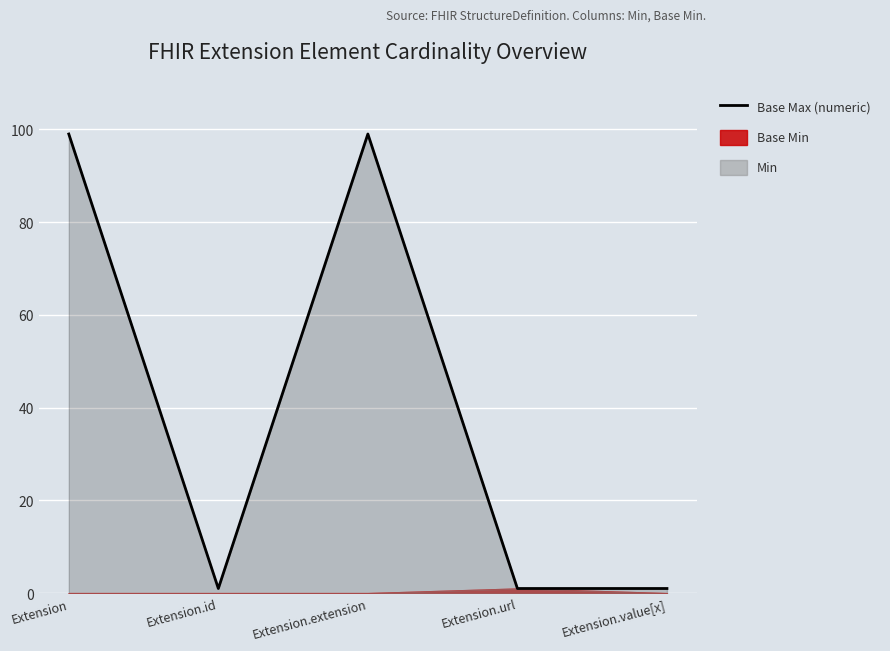

Reading left to right, list all the values displayed in this chart.

Extension=99	Extension.id=1	Extension.extension=99	Extension.url=1	Extension.value[x]=1